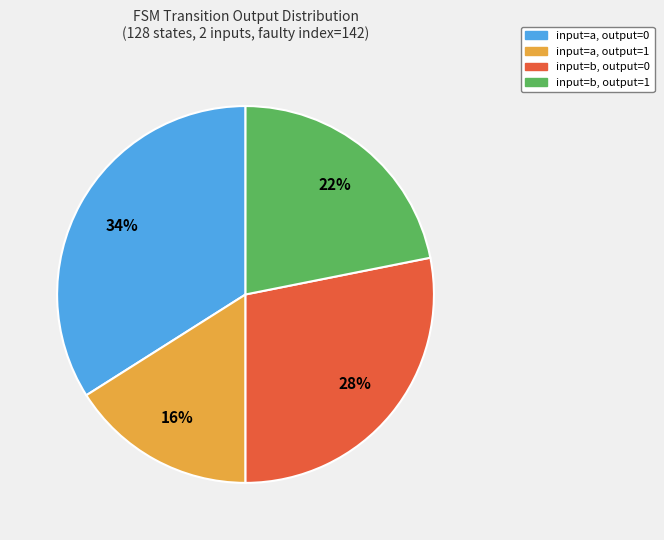

Count the number of slices in the pie.

4